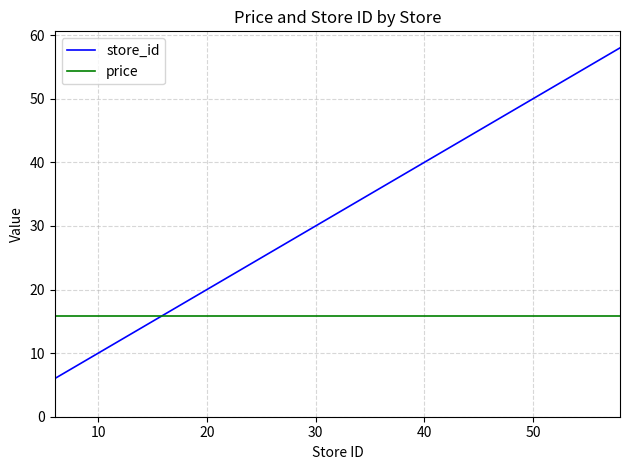

Which series has the widest spread of values?

store_id